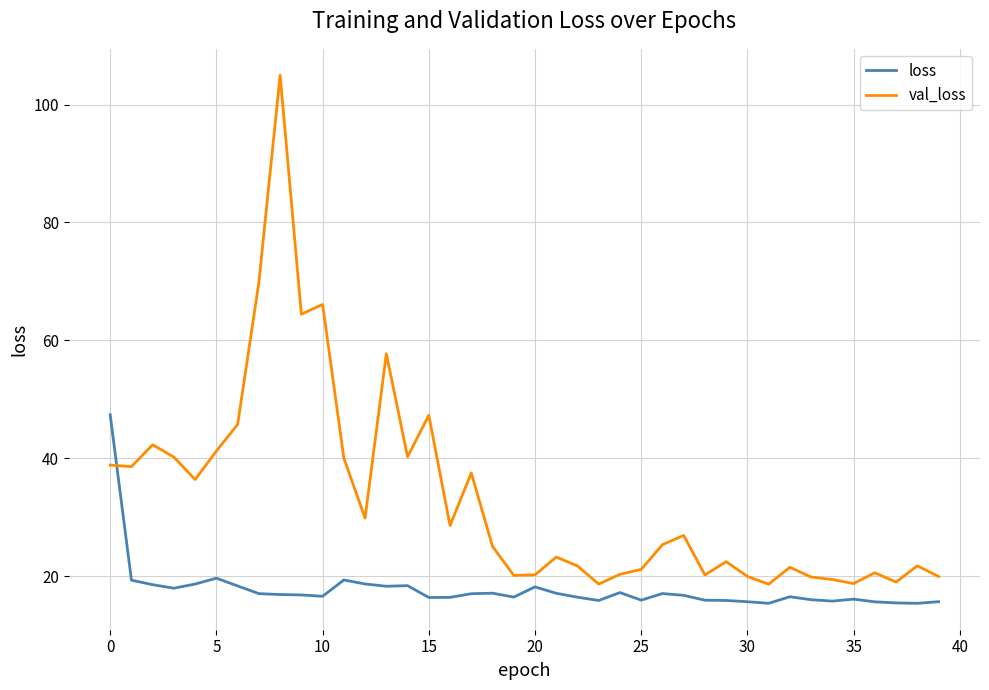

What is the sum of all val_loss values?

1334.5